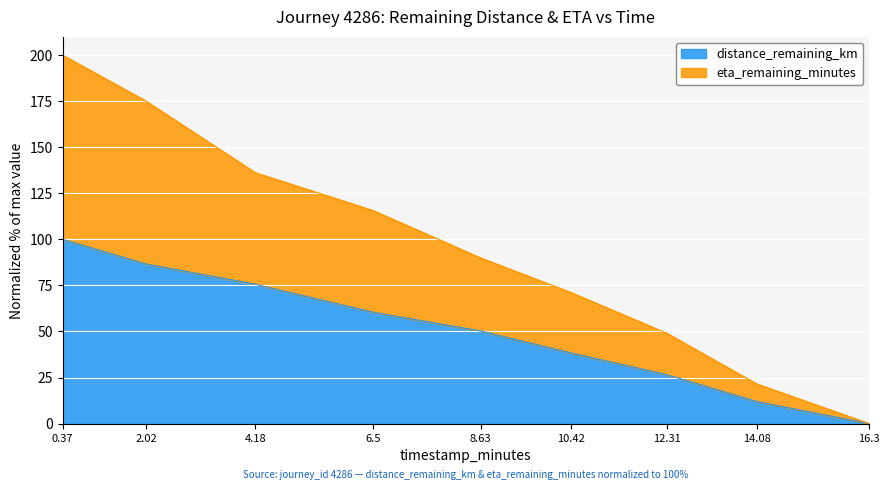

How many lines are shown in the chart?

2